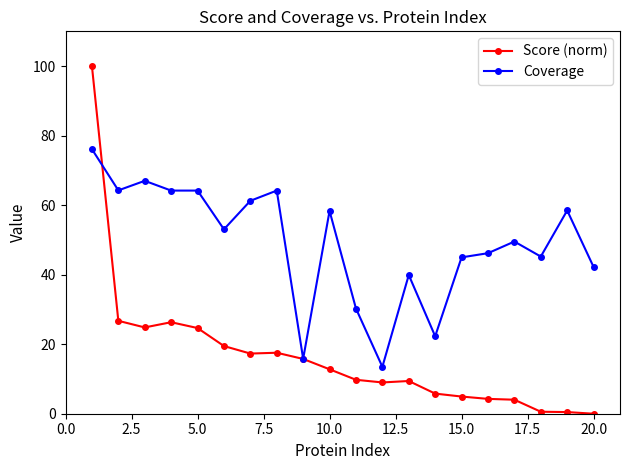

True or false: Score (norm) has more than 2 interior local peaks.

True